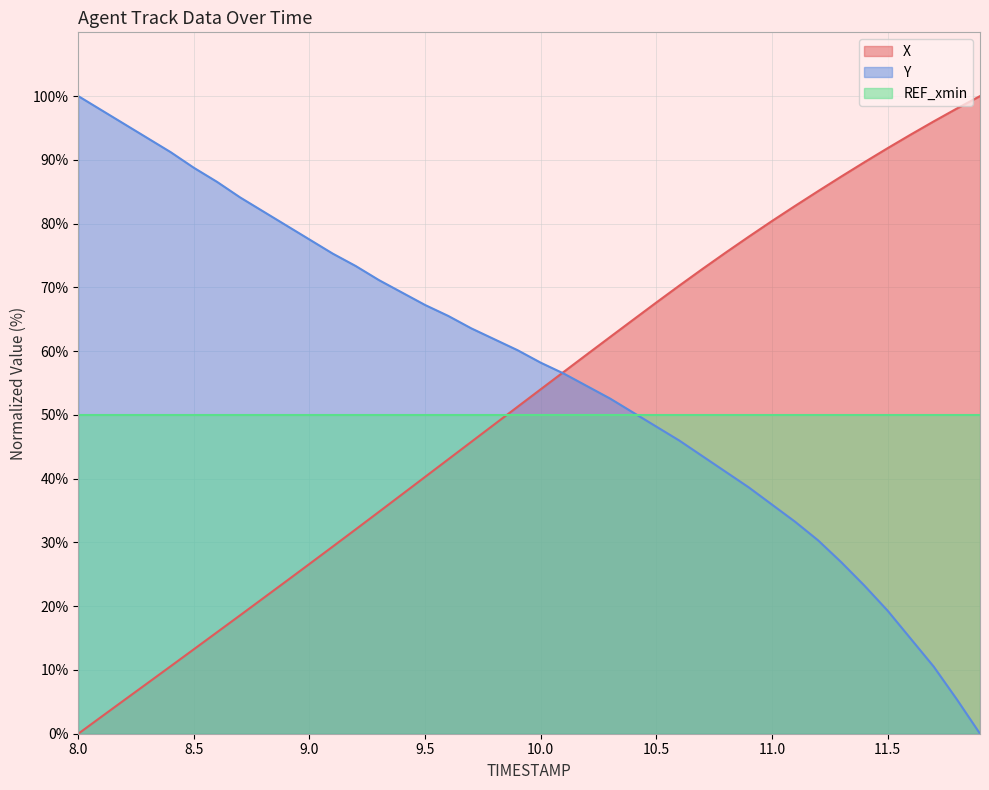

Which series ends up on top after the final intersection of REF_xmin and X?

X